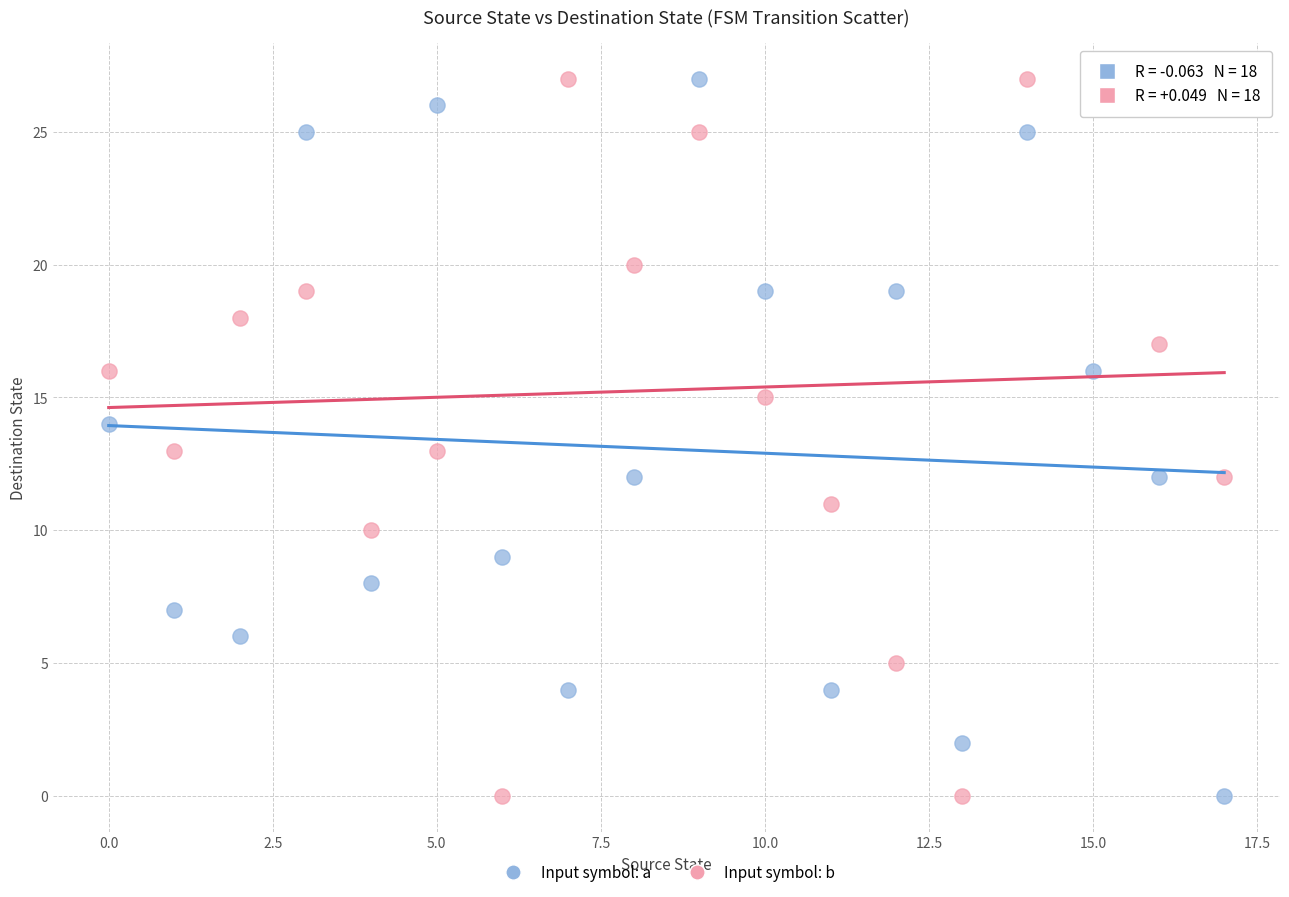

Across all data points, what is the range of Y values (max minus min)?

27